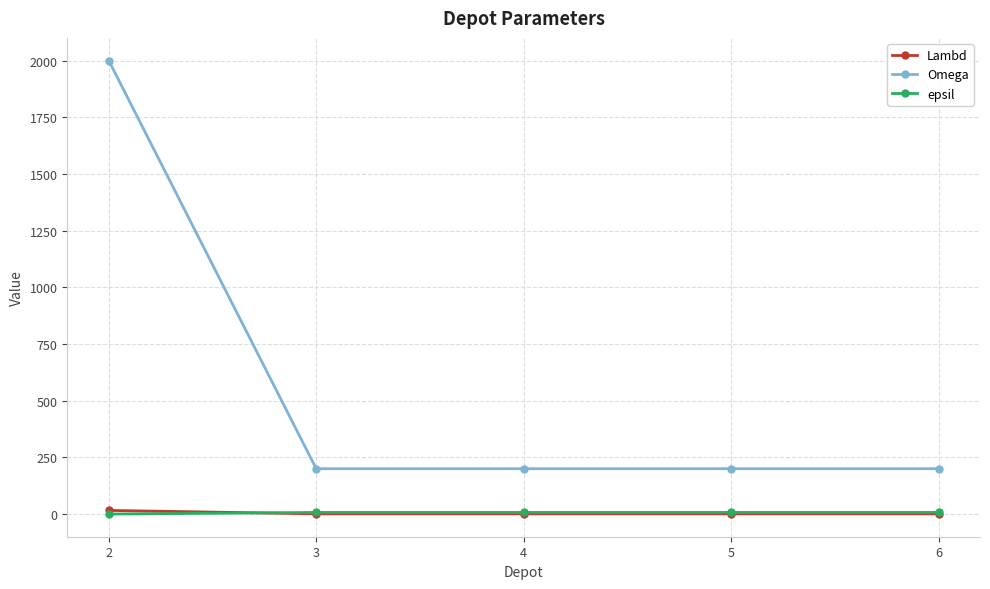

True or false: Lambd and Omega intersect in this chart.

False